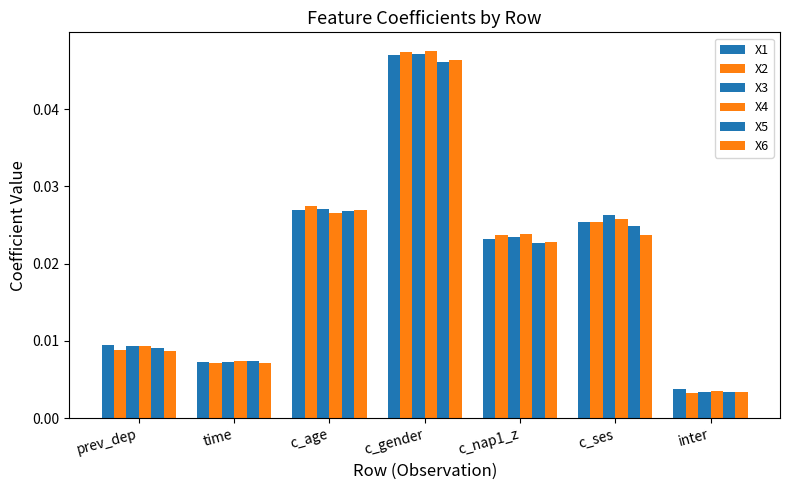

What position from the right is c_ses?

2